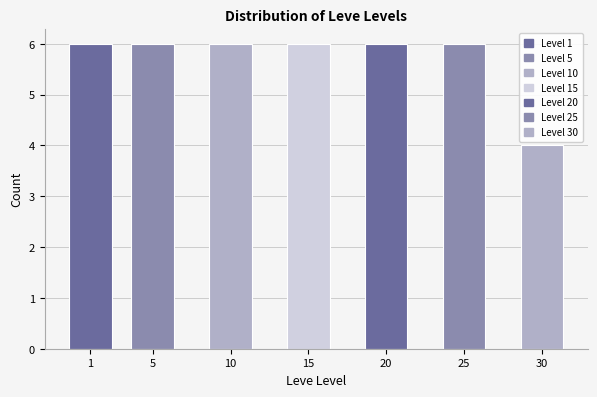

Reading left to right, what are all the values shown in this chart?

1=6	5=6	10=6	15=6	20=6	25=6	30=4